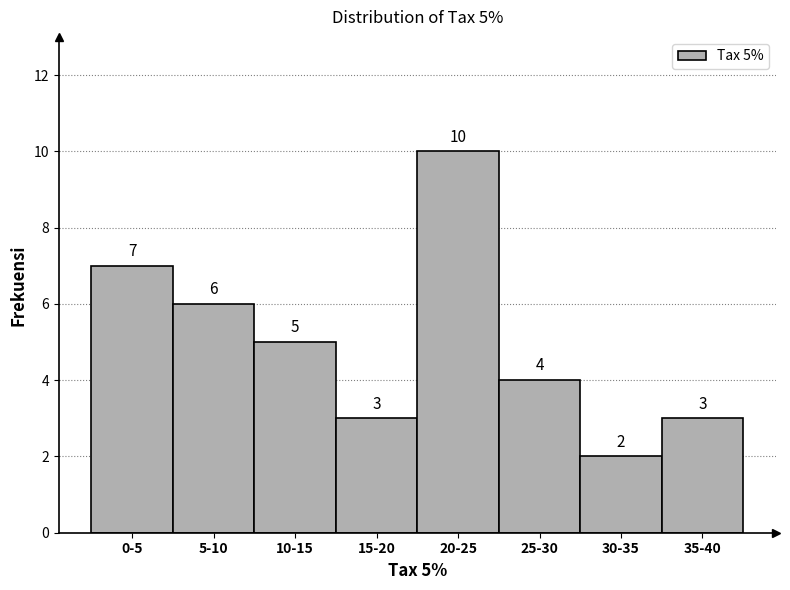

Reading left to right, list all the values displayed in this chart.

0-5=7	5-10=6	10-15=5	15-20=3	20-25=10	25-30=4	30-35=2	35-40=3